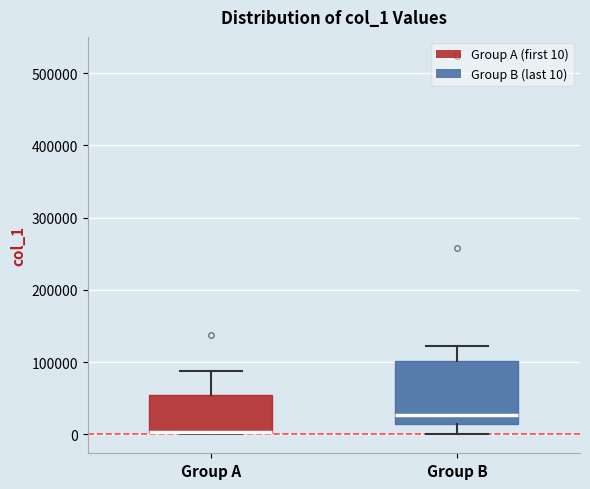

Reading left to right, read every box against the y-axis: the position of its median line, the range the box covers, and the ends of its whiskers. The values are not printed on the chart, so give them approximately, as read against the axis.

Group A: median 0 (drawn on the box's lower edge), box 0 to 50000, whiskers 0 to 90000
Group B: median 30000, box 10000 to 100000, whiskers 0 to 120000